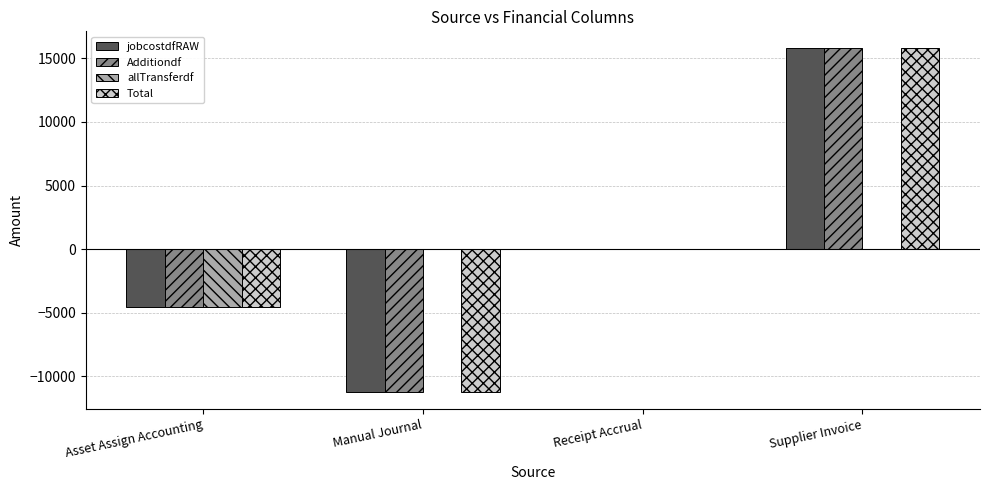

True or false: allTransferdf has a value of -2554.4 at Supplier Invoice.

False